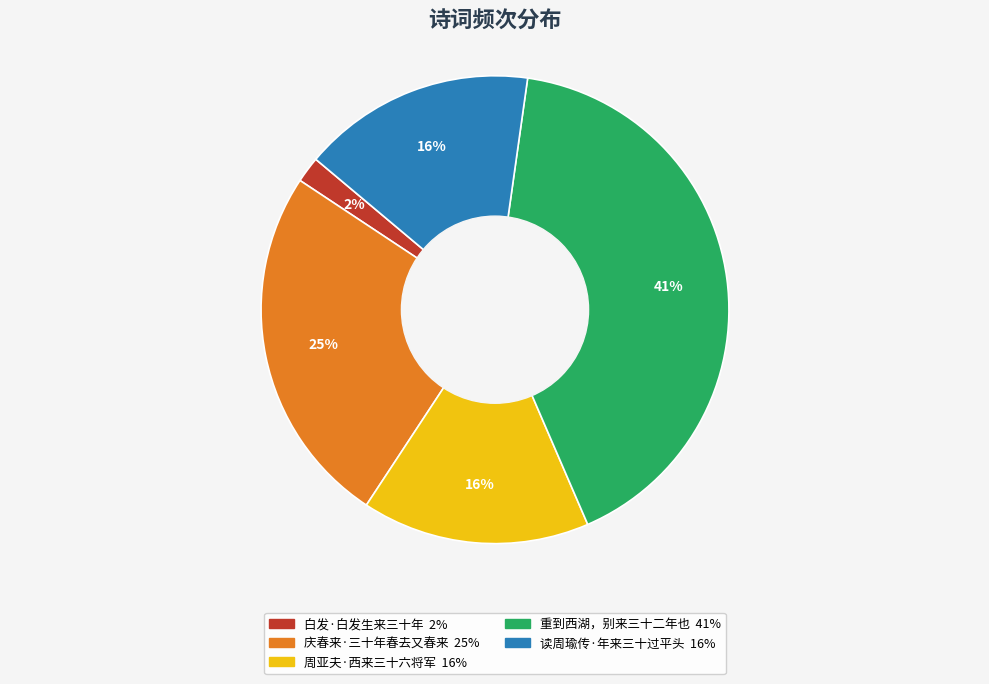

Is there a majority slice in this chart?

No